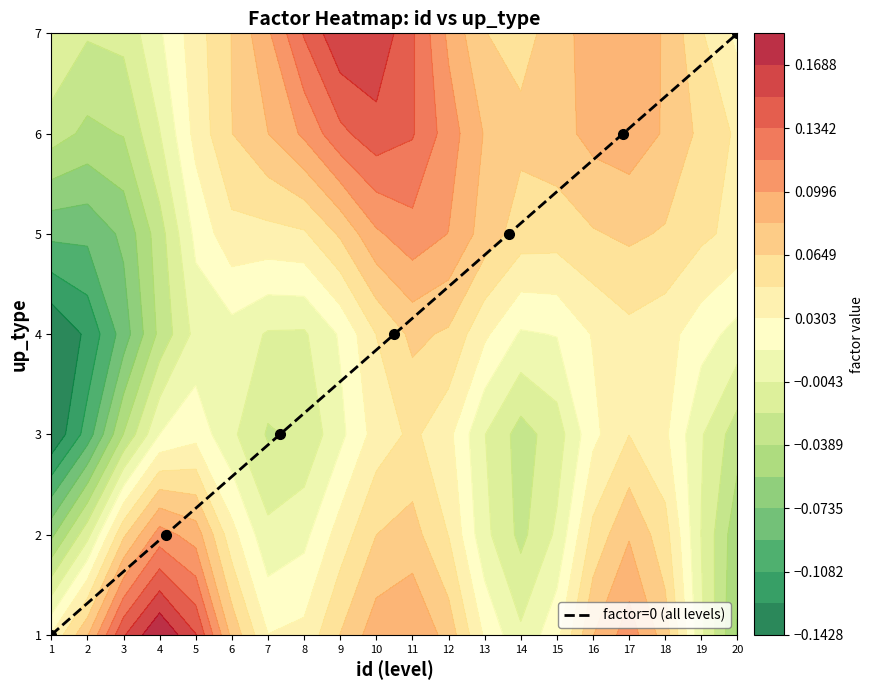

The chart shows a value of 1 at 1. True or false?

True